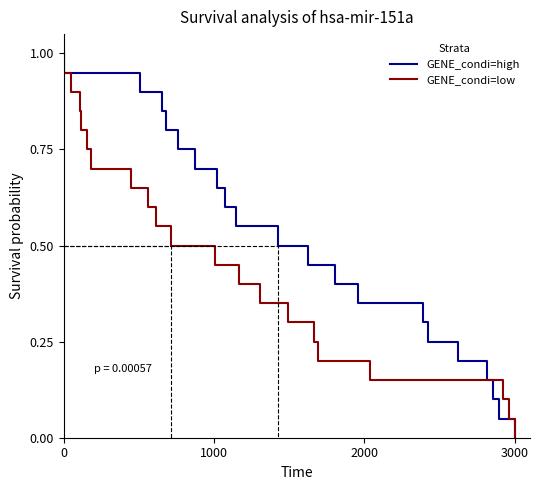

True or false: GENE_condi=high and GENE_condi=low intersect in this chart.

False